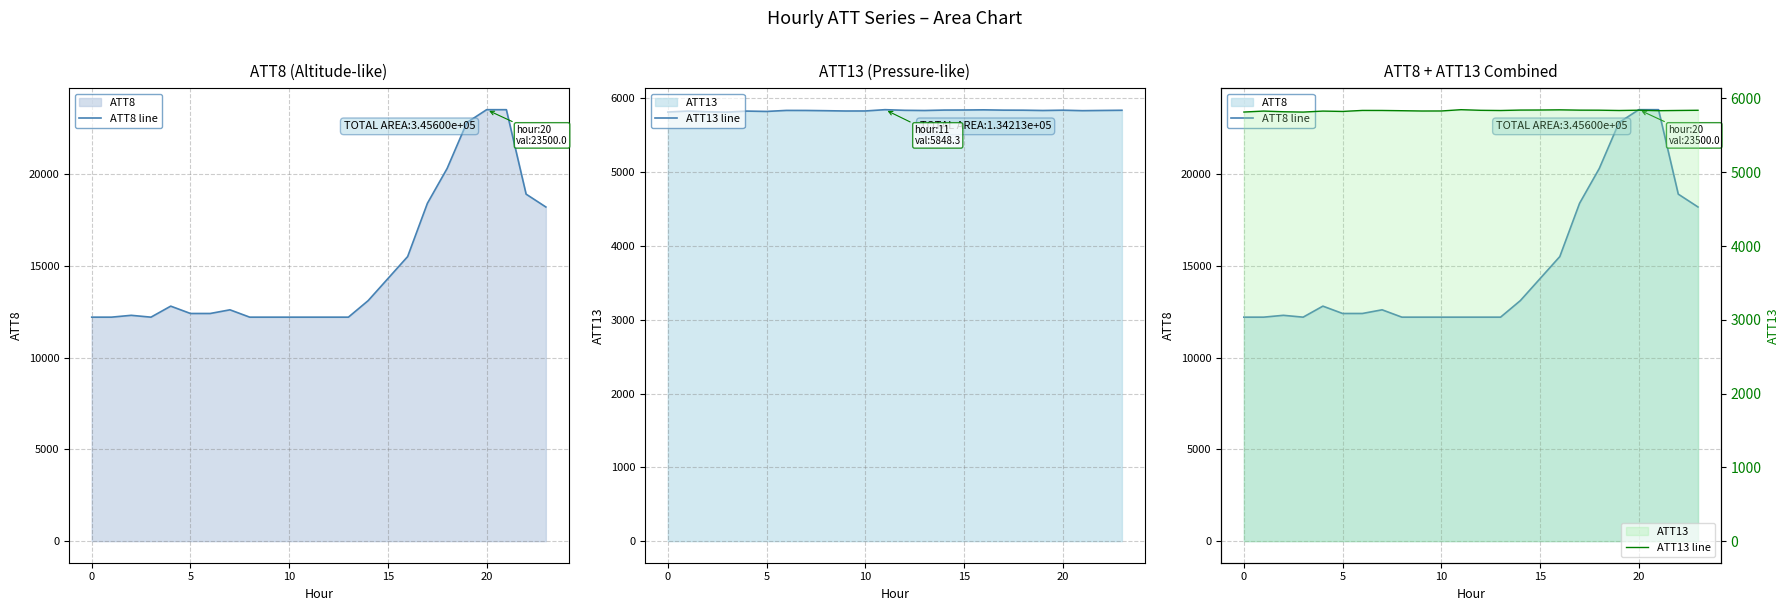

What is the sum of all ATT13 line values?

140041.2